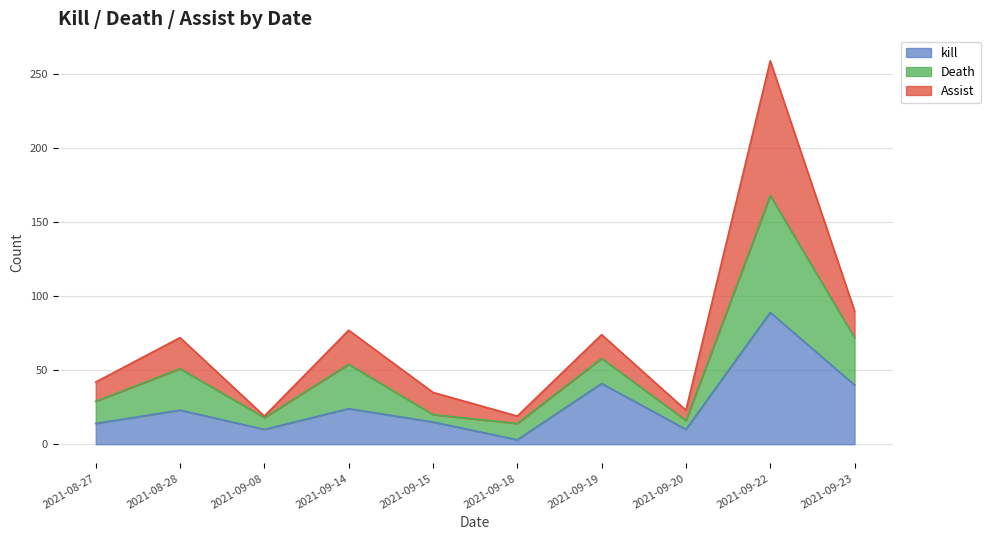

True or false: Assist has a value of 31 at 2021-09-18.

False